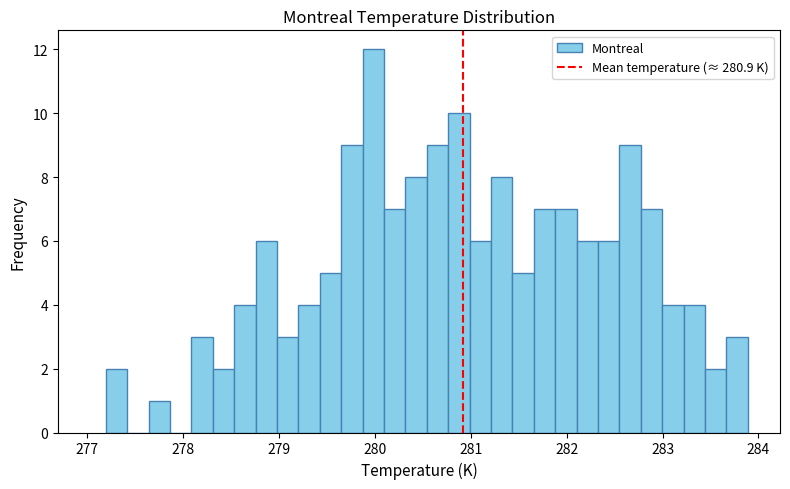

Around what value on the x-axis is the tallest bar? Give the approximate position of its centre, as read against the axis.

280.0